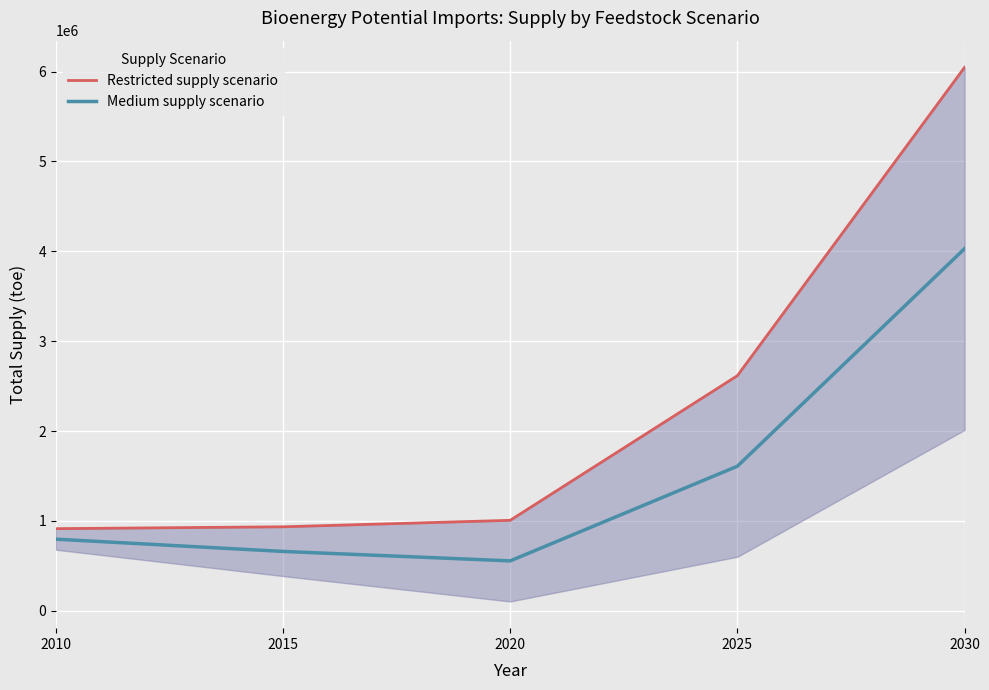

Rank the series by their maximum value, from lowest to highest.

Medium supply scenario, Restricted supply scenario